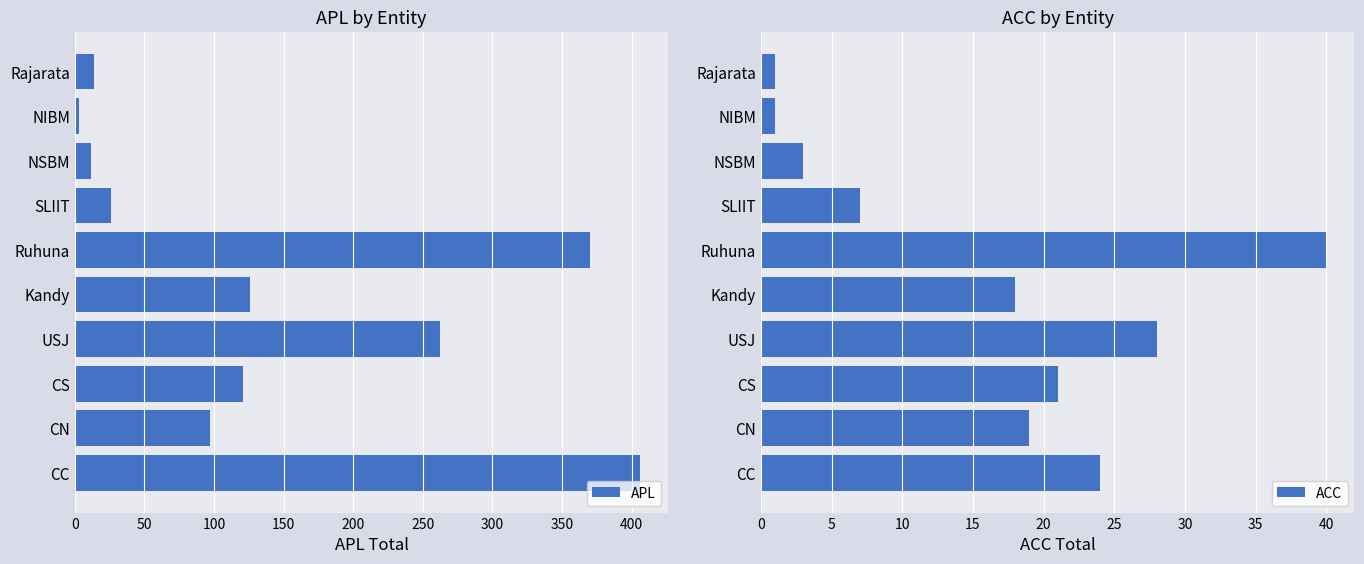

How many values in the APL series are below 121?

5